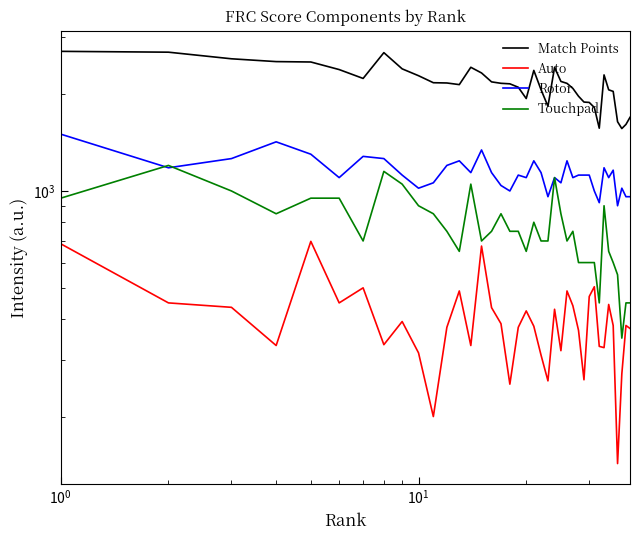

Rank the series by their maximum value, from lowest to highest.

Auto, Touchpad, Rotor, Match Points